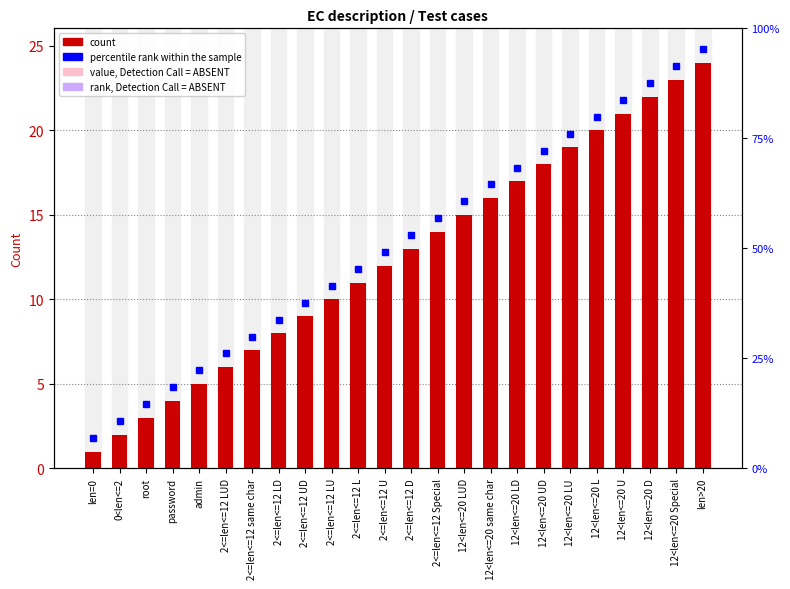

True or false: the data shows 5 at 2<=len<=12 UD.

False